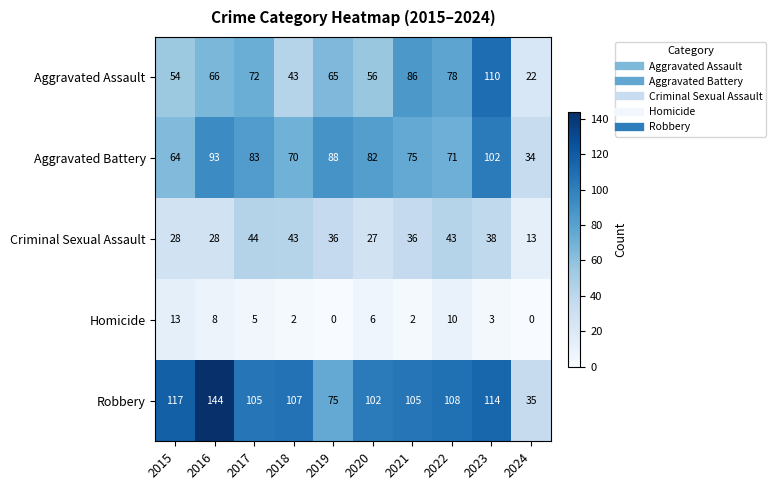

At how many categories does at least one series exceed 116?

2